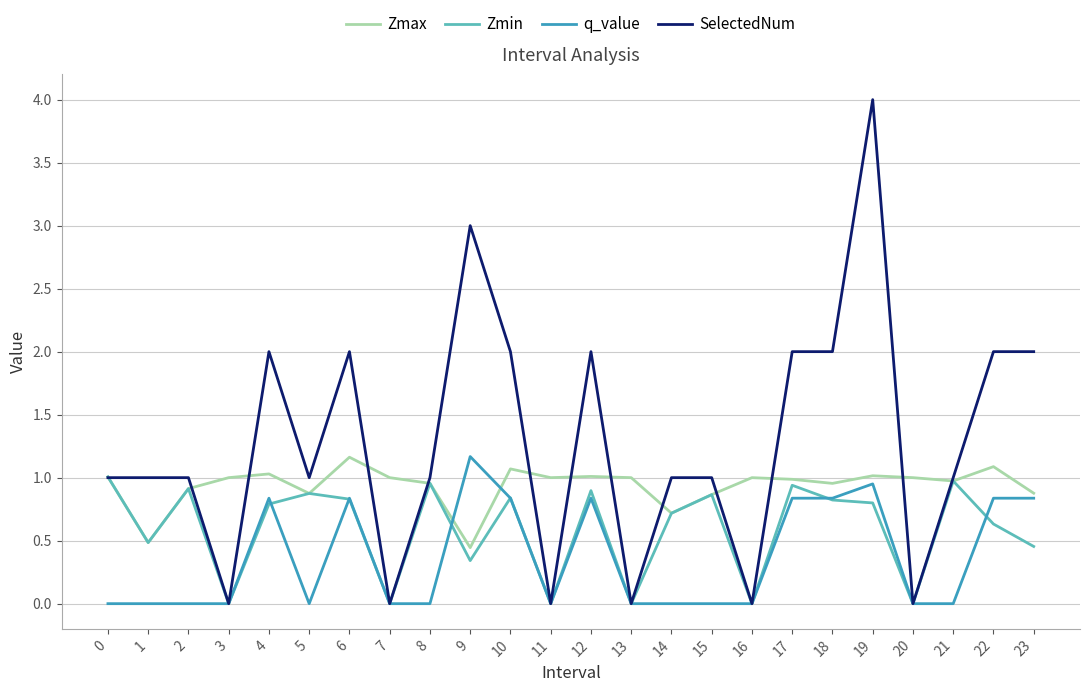

Read the q_value value at 9.

1.2